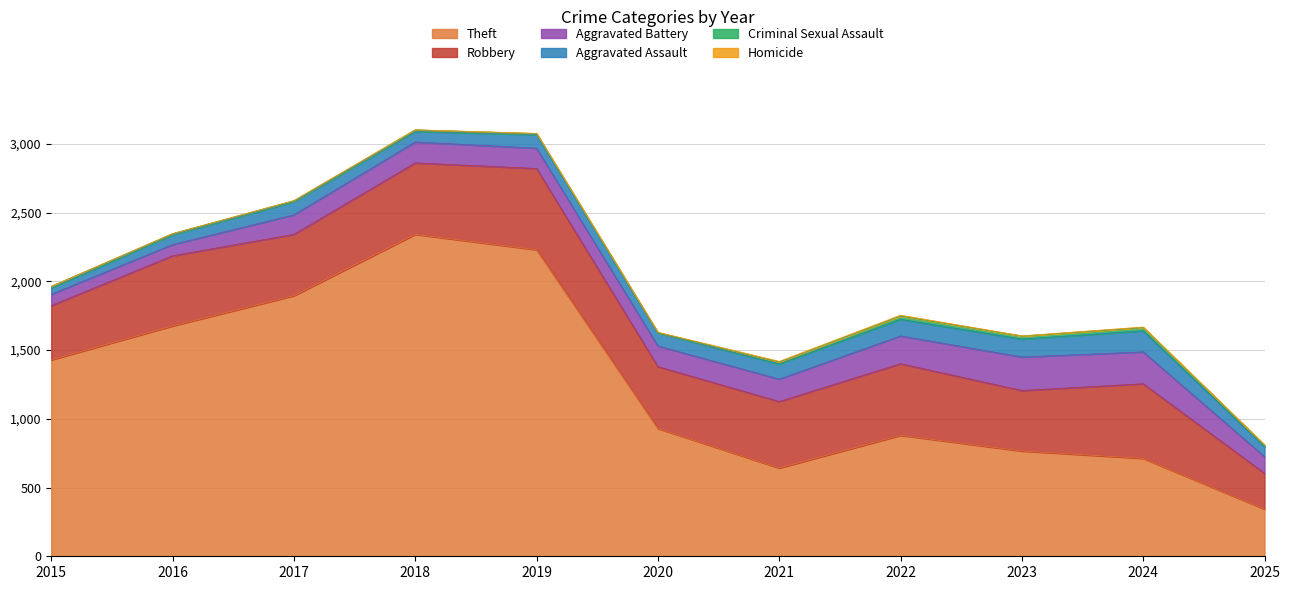

True or false: Homicide and Aggravated Assault intersect in this chart.

False